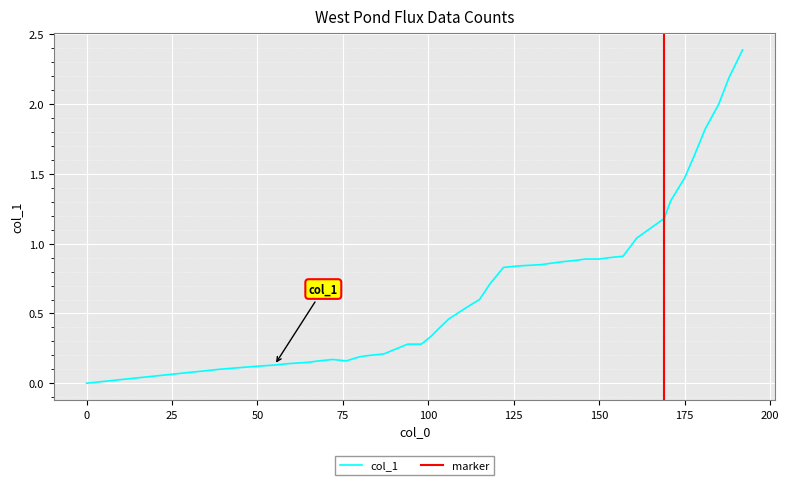

How many positive values are there?

39